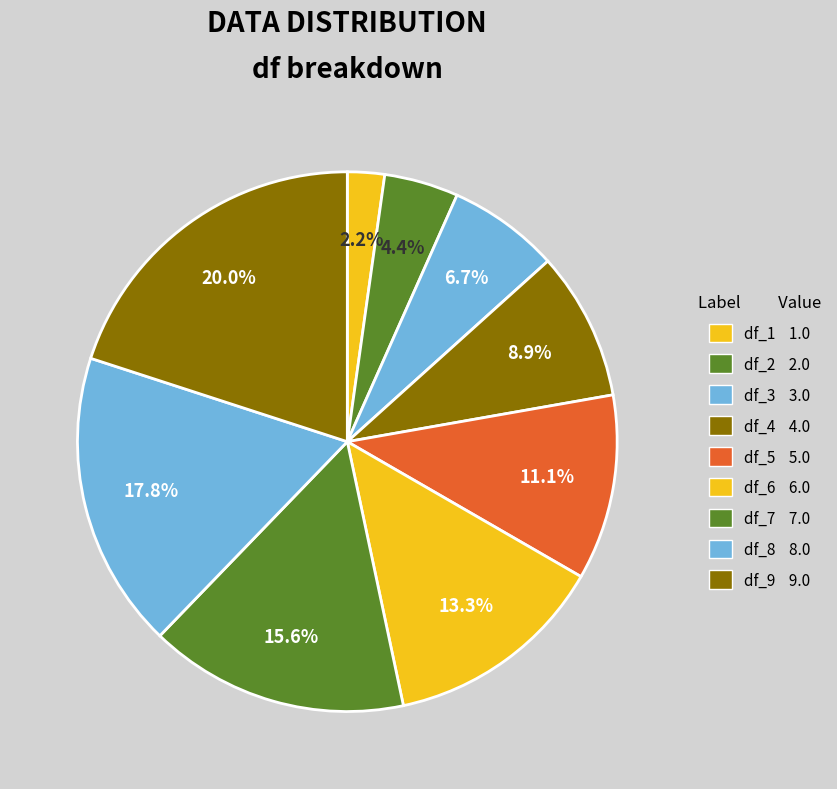

How many slices are in this pie chart?

9